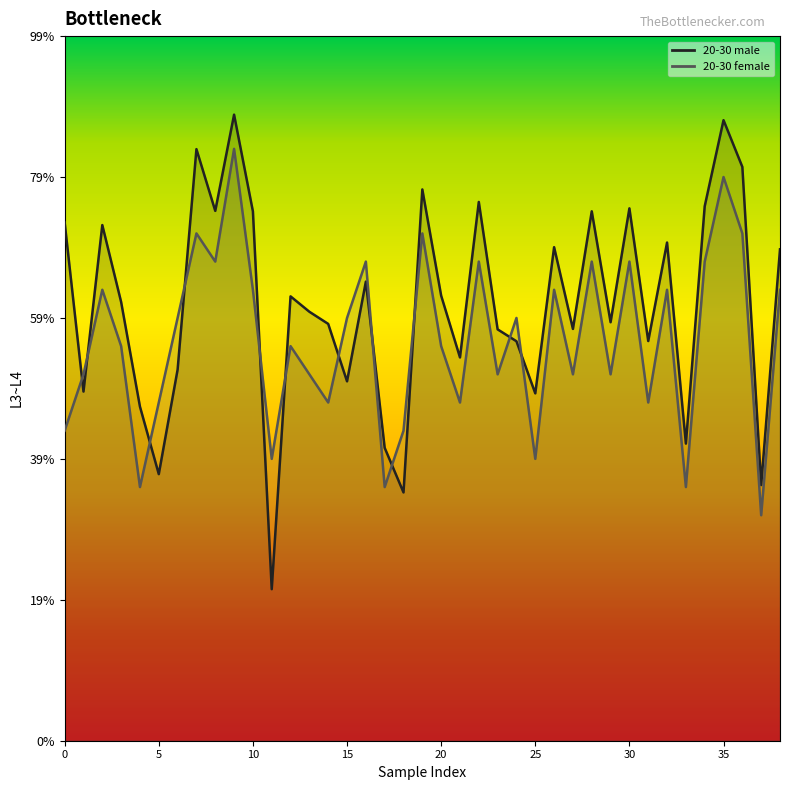

The value of 20-30 male at 31 is 0.5. True or false?

False